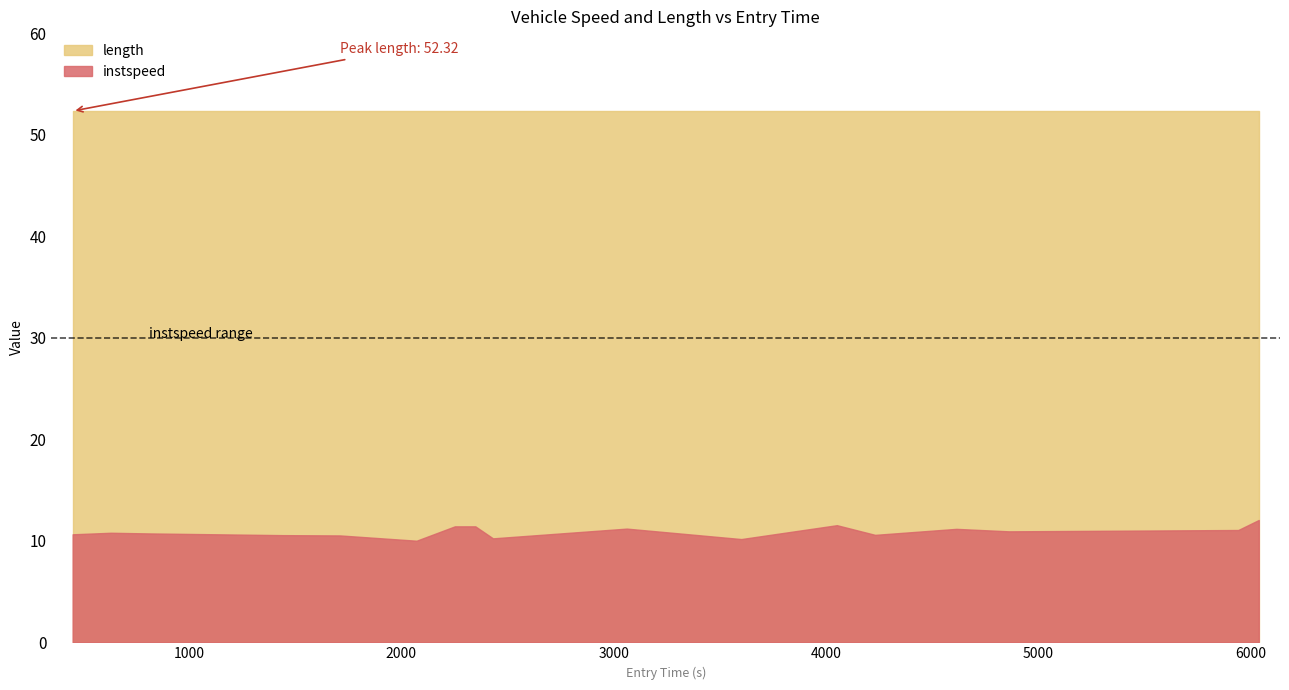

The instspeed series shows 2.4 at 10. True or false?

False